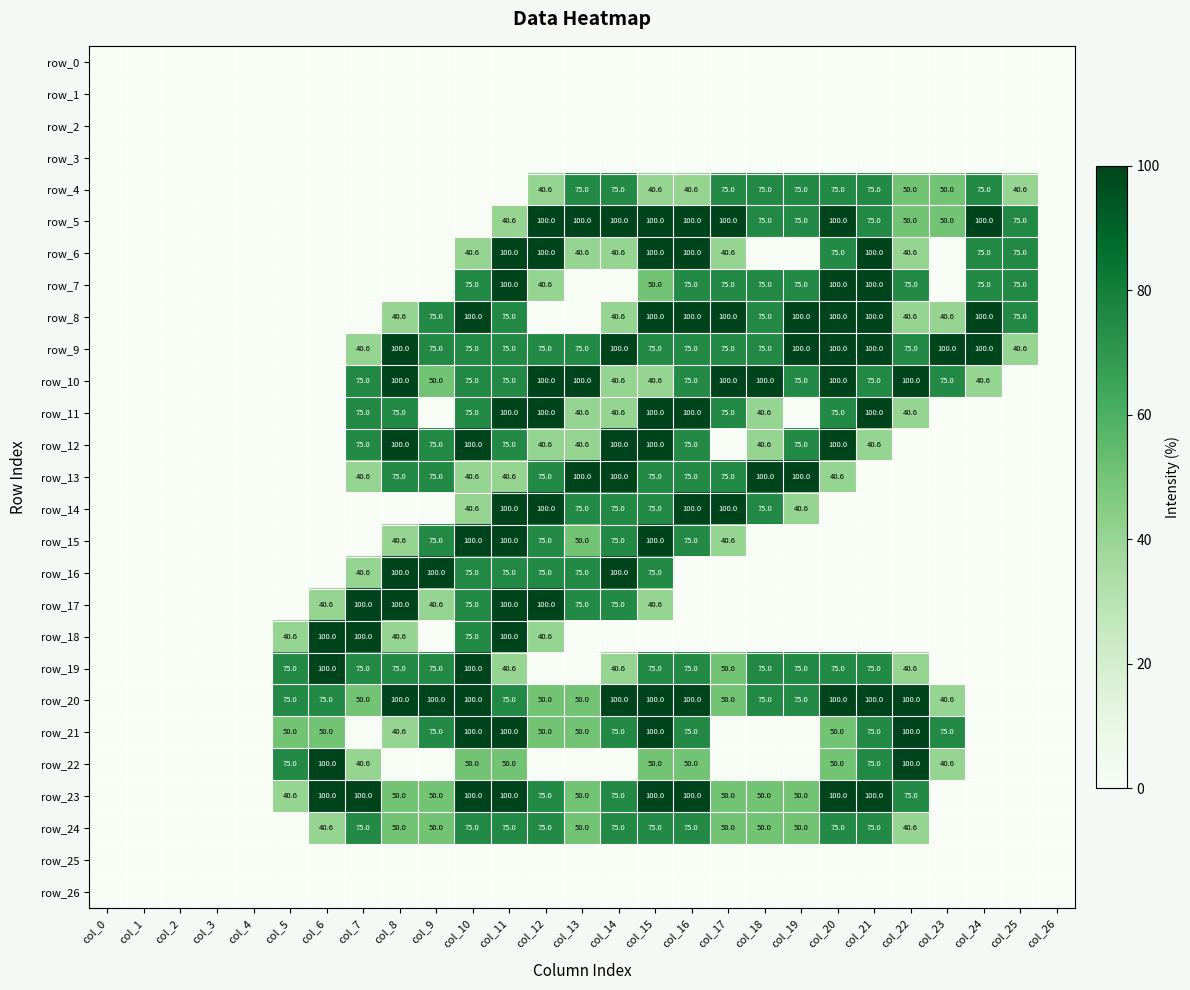

List the series in order of their peak value, lowest first.

row_0, row_1, row_2, row_3, row_25, row_26, row_4, row_24, row_5, row_6, row_7, row_8, row_9, row_10, row_11, row_12, row_13, row_14, row_15, row_16, row_17, row_18, row_19, row_20, row_21, row_22, row_23